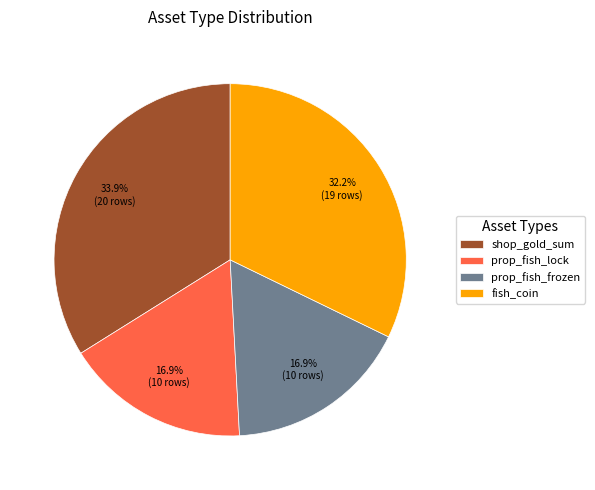

To the nearest percent, what portion does prop_fish_lock represent?

17%